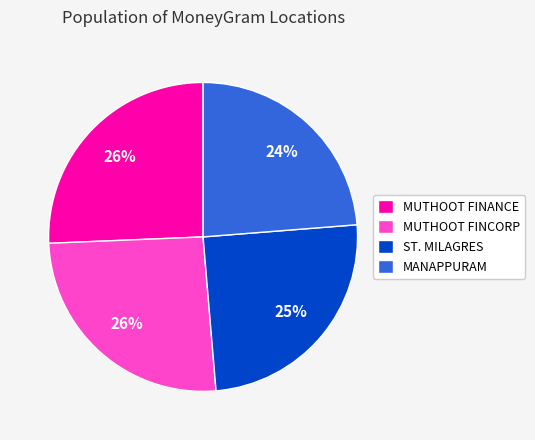

To the nearest percent, what portion does MUTHOOT FINANCE represent?

26%